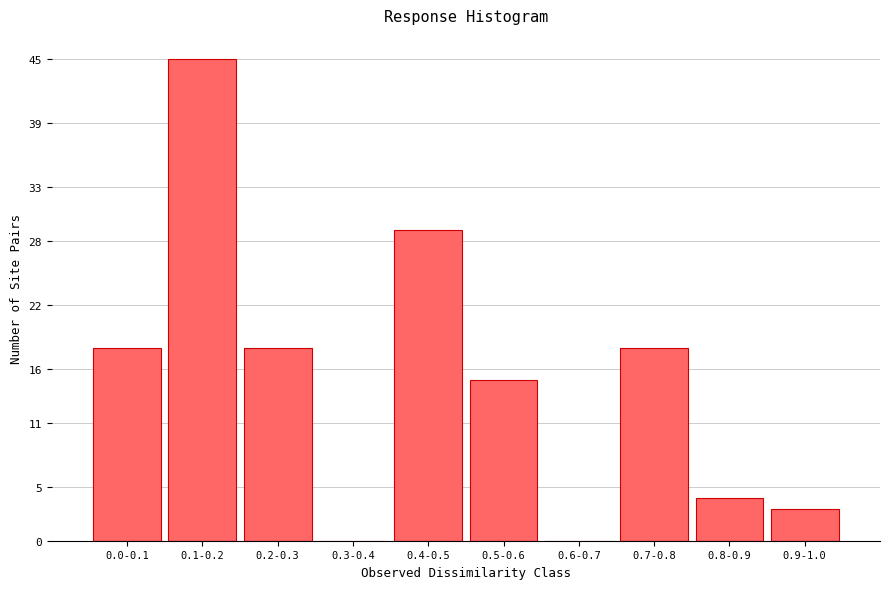

Reading left to right, list all the values displayed in this chart.

0.0-0.1=18	0.1-0.2=45	0.2-0.3=18	0.3-0.4=0	0.4-0.5=29	0.5-0.6=15	0.6-0.7=0	0.7-0.8=18	0.8-0.9=4	0.9-1.0=3